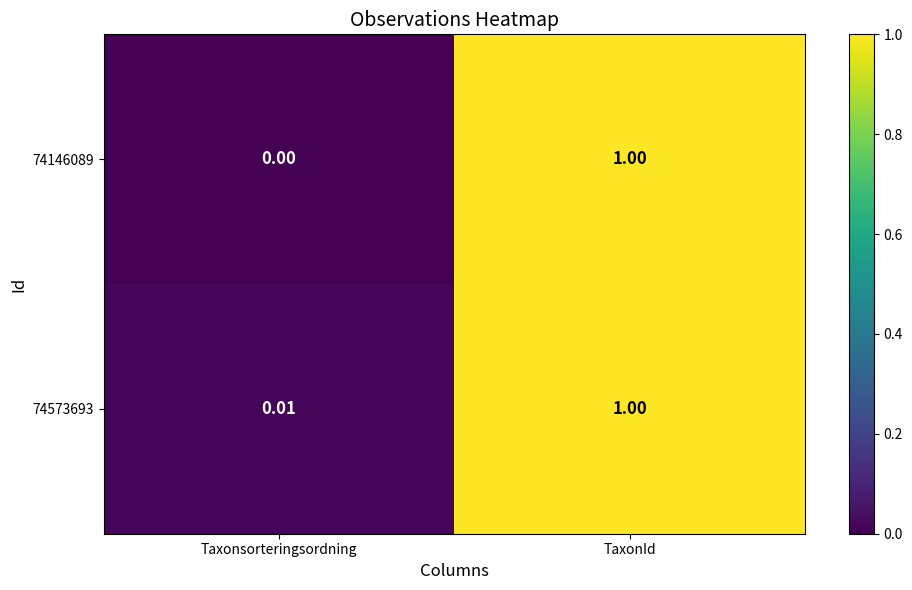

At which category does the chart reach its peak across all series?

TaxonId